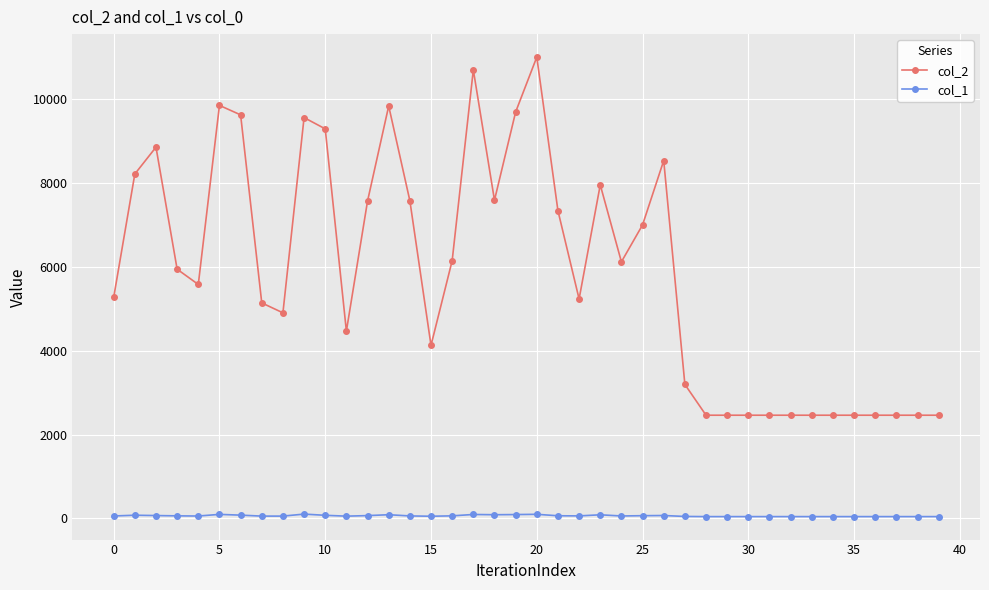

Which series has the widest spread of values?

col_2